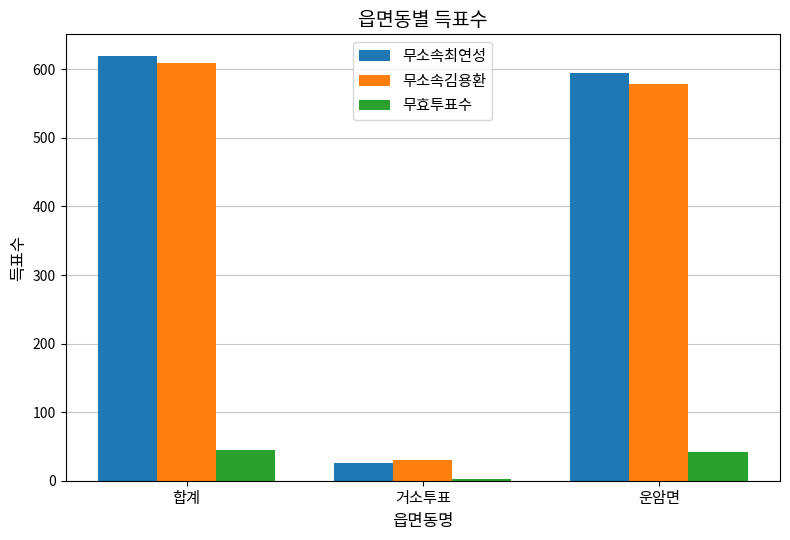

Which category has the highest value in the 무소속김용환 series?

합계